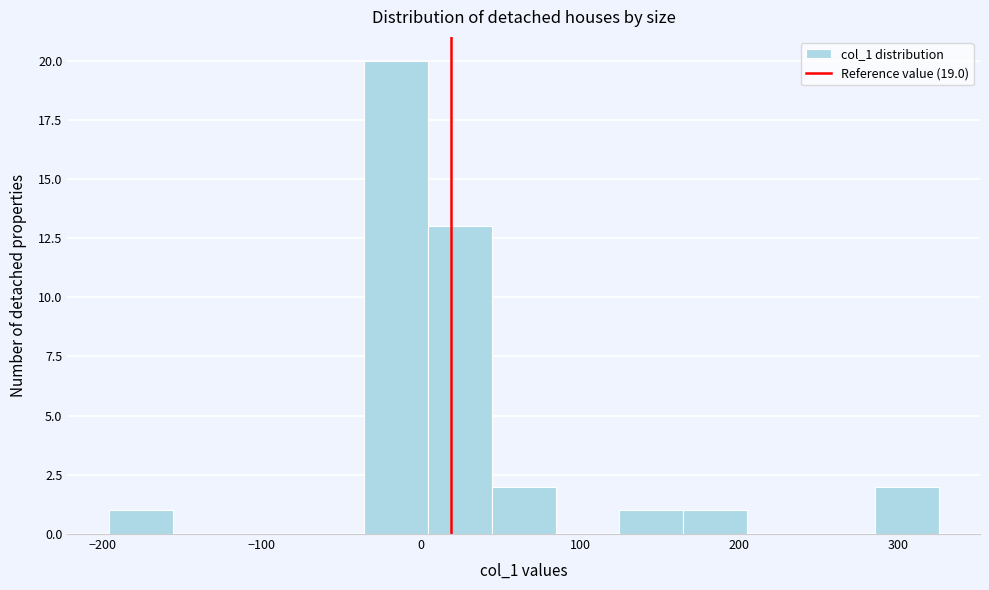

What is the height of the bar covering -40 to 0 on the x-axis? Neither the bar edges nor the heights are printed on the chart, so give them approximately, as read against the axes.

20